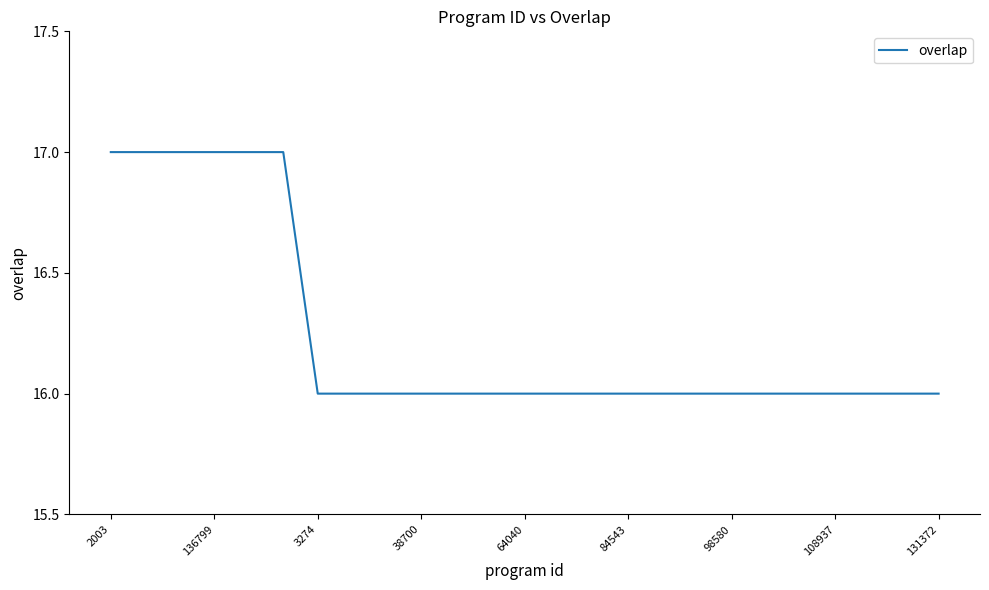

What is the smallest value displayed?

16